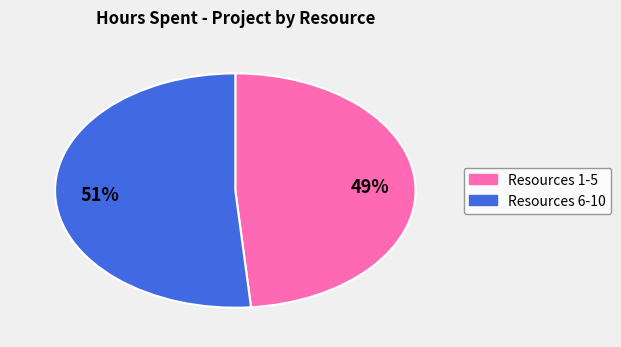

To the nearest percent, what is the average slice percentage?

50%